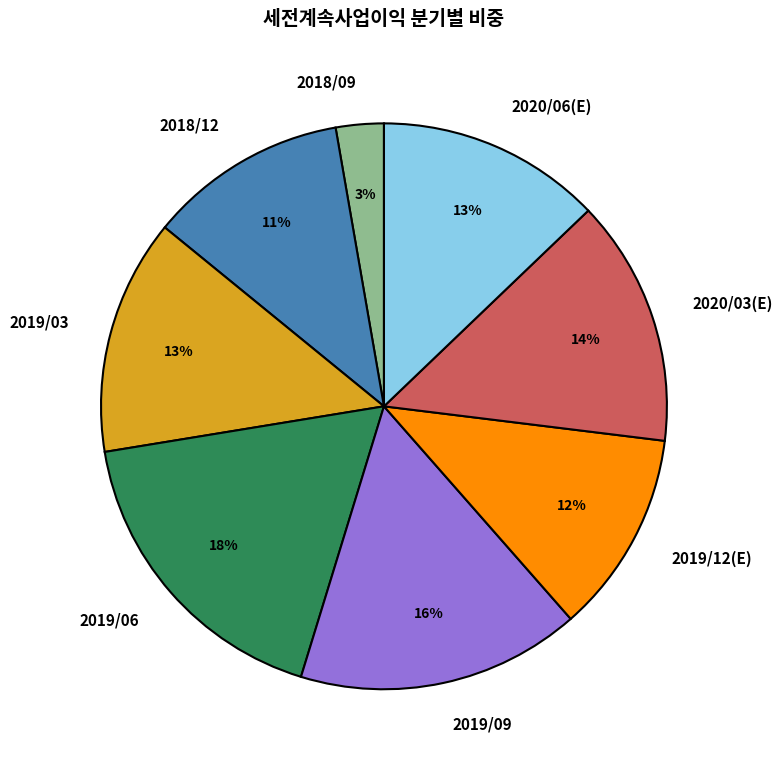

To the nearest percent, what is the difference between the 2018/09 and 2019/09 slice percentages?

13%